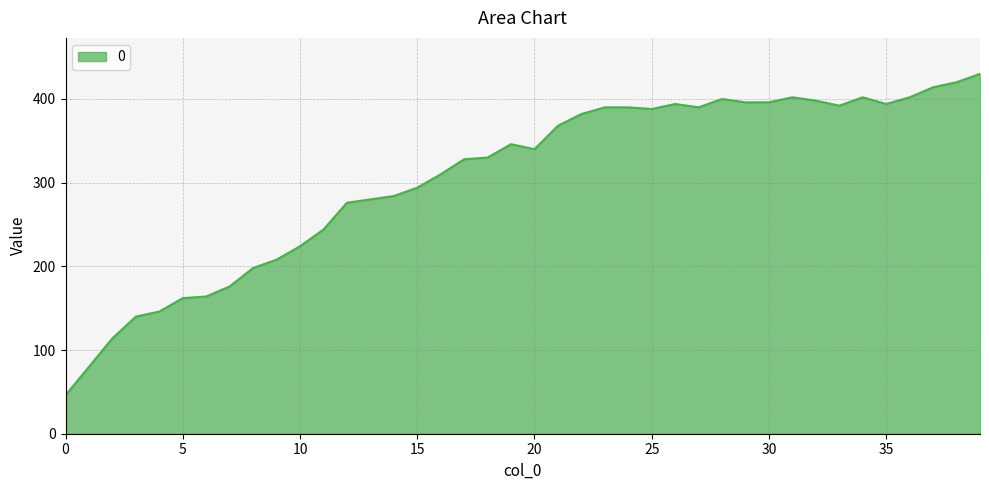

What is the greatest value displayed?

430